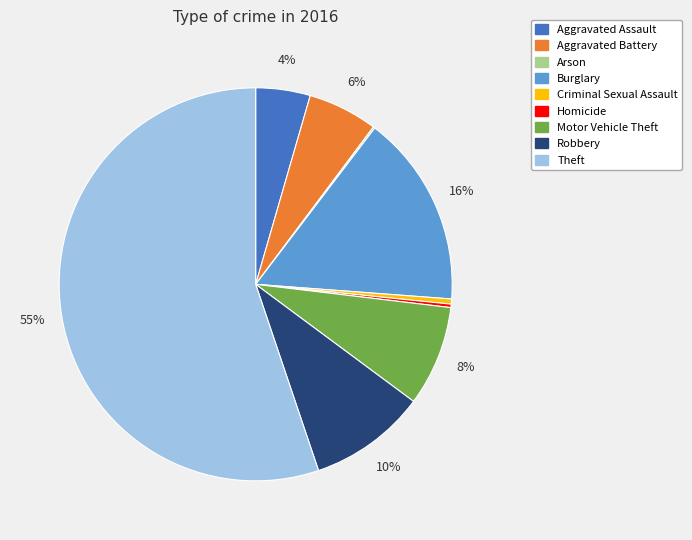

Is the sum of Criminal Sexual Assault and Homicide greater than half?

No